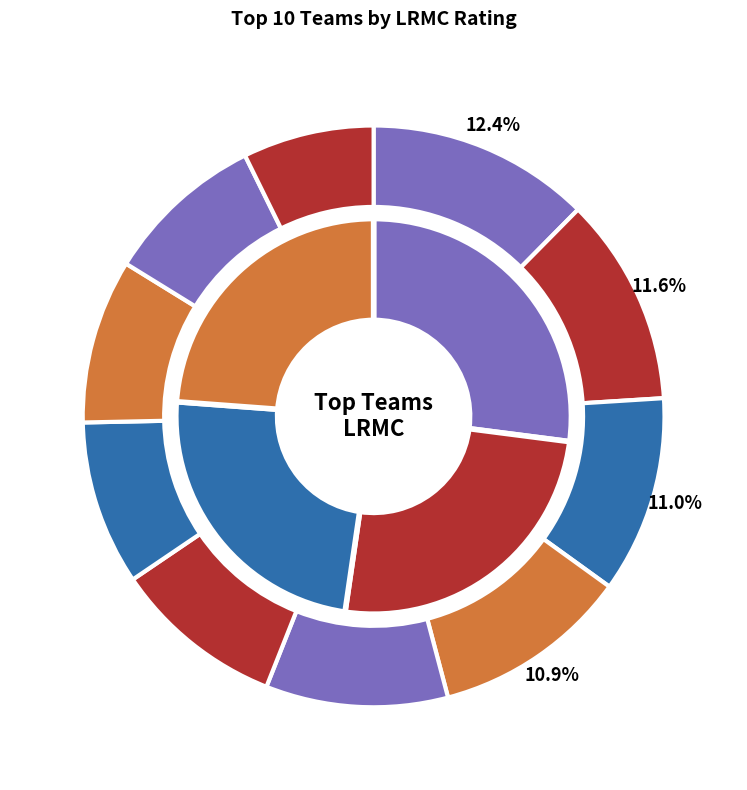

To the nearest percent, what percentage of the pie is Oregon?

10%